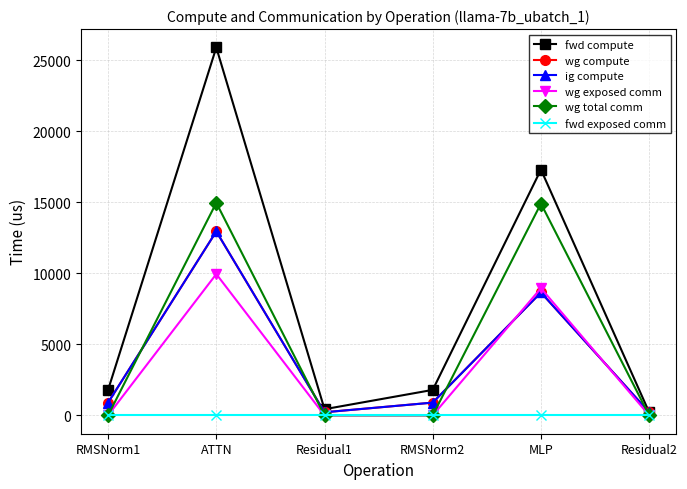

Is this an area chart (filled region under the line)?

No